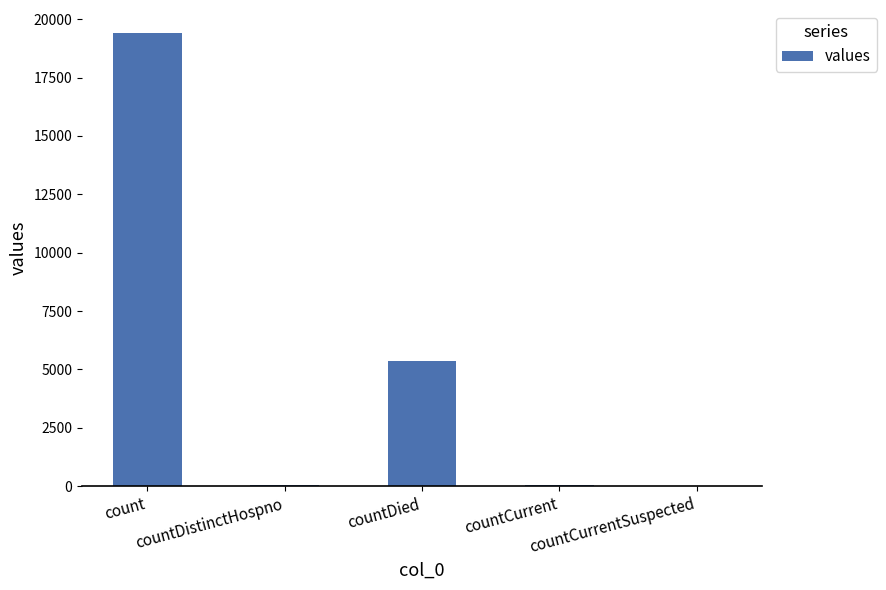

What is the sum of all values?

24875